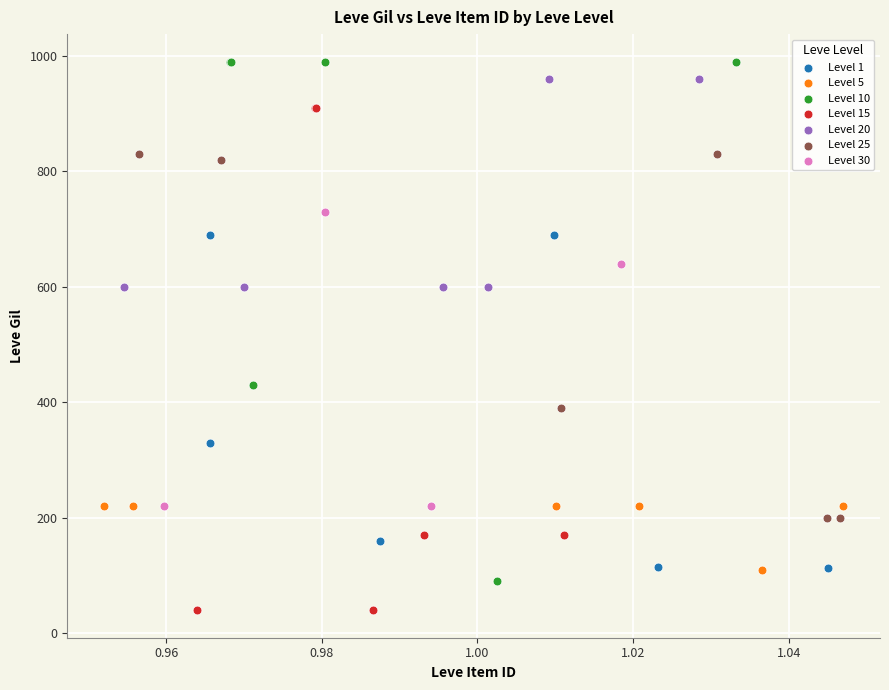

Which series has the largest Y range (max minus min)?

Level 10